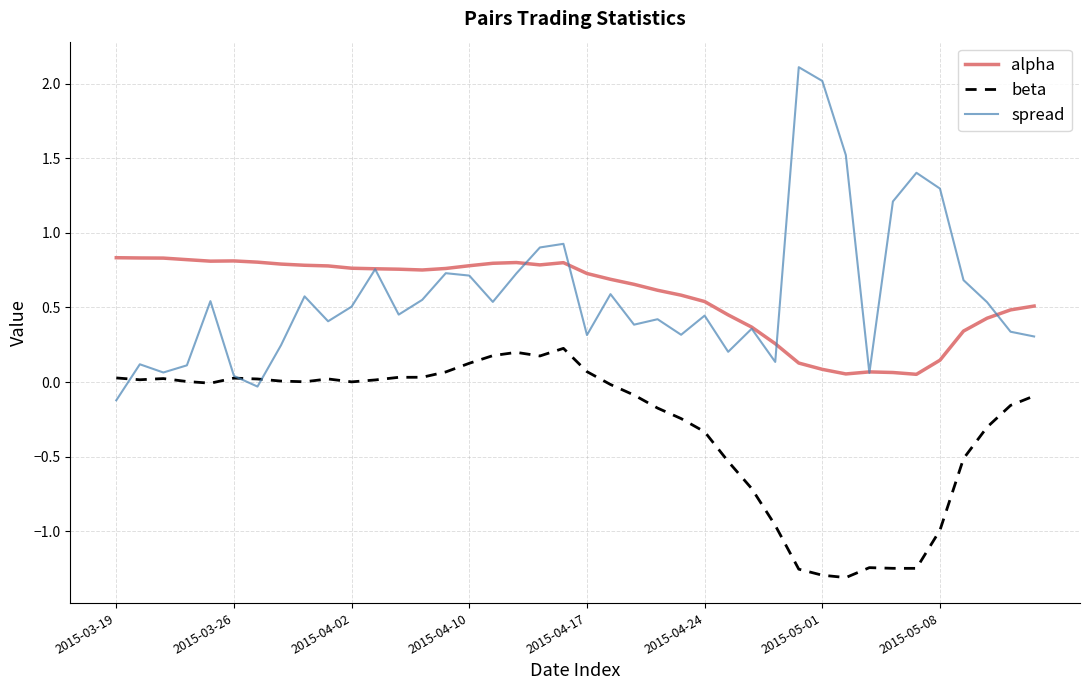

Rank the series by their maximum value, from lowest to highest.

beta, alpha, spread